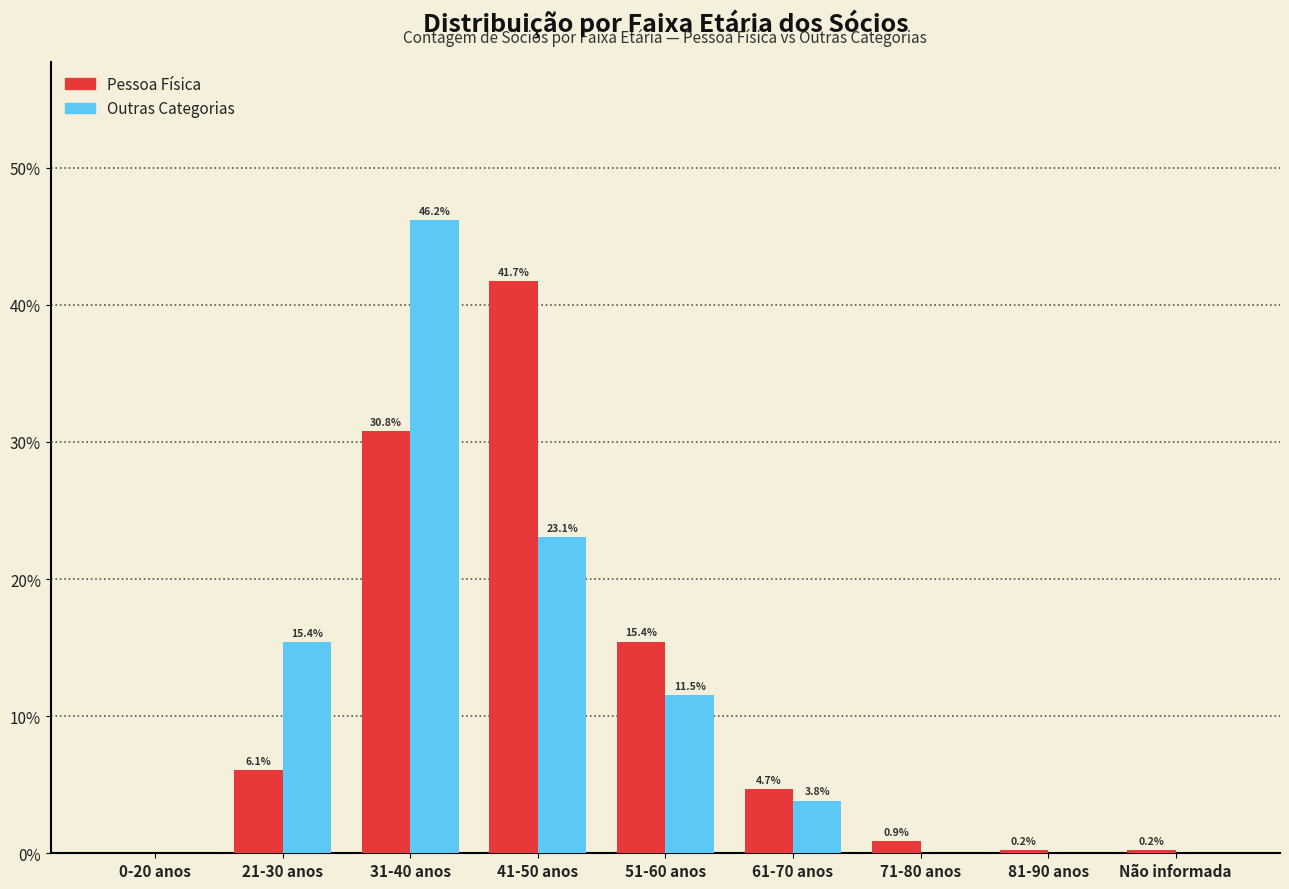

Reading left to right, what are all the values shown in this chart?

Pessoa Física: 0-20 anos=0.0	21-30 anos=6.1	31-40 anos=30.8	41-50 anos=41.7	51-60 anos=15.4	61-70 anos=4.7	71-80 anos=0.9	81-90 anos=0.2	Não informada=0.2
Outras Categorias: 0-20 anos=0.0	21-30 anos=15.4	31-40 anos=46.2	41-50 anos=23.1	51-60 anos=11.5	61-70 anos=3.8	71-80 anos=0.0	81-90 anos=0.0	Não informada=0.0